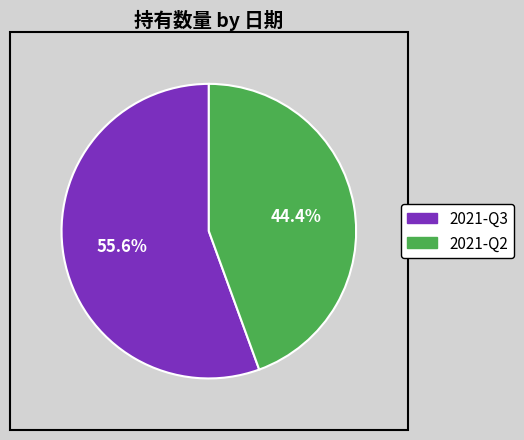

Combined, do 2021-Q2 and 2021-Q3 account for over 50%?

Yes